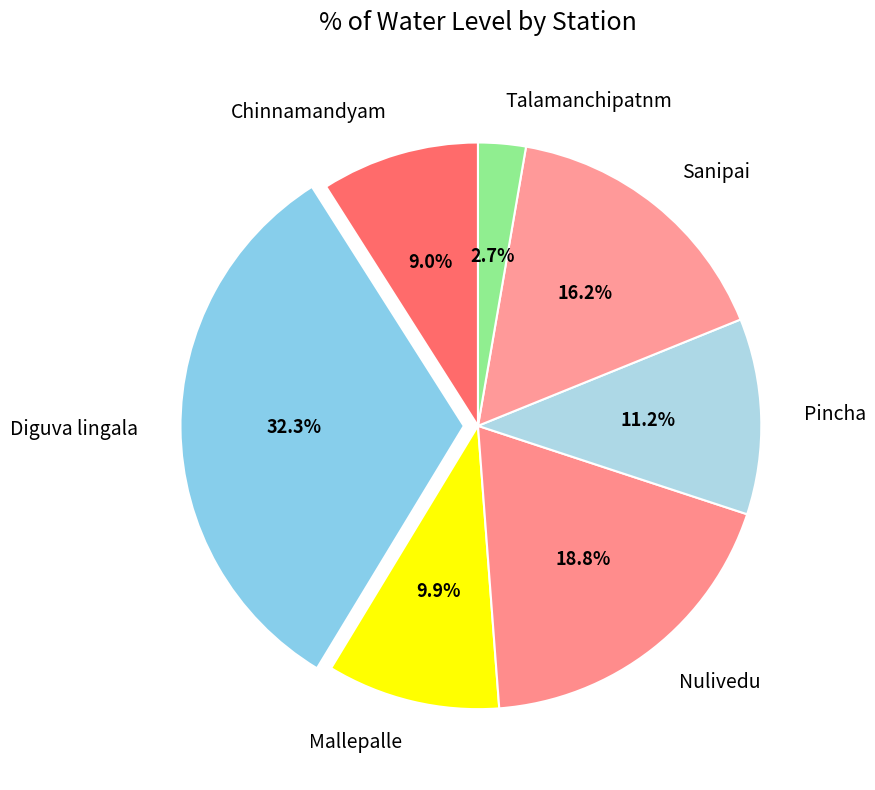

Is it true that Chinnamandyam is 9% of the pie?

True